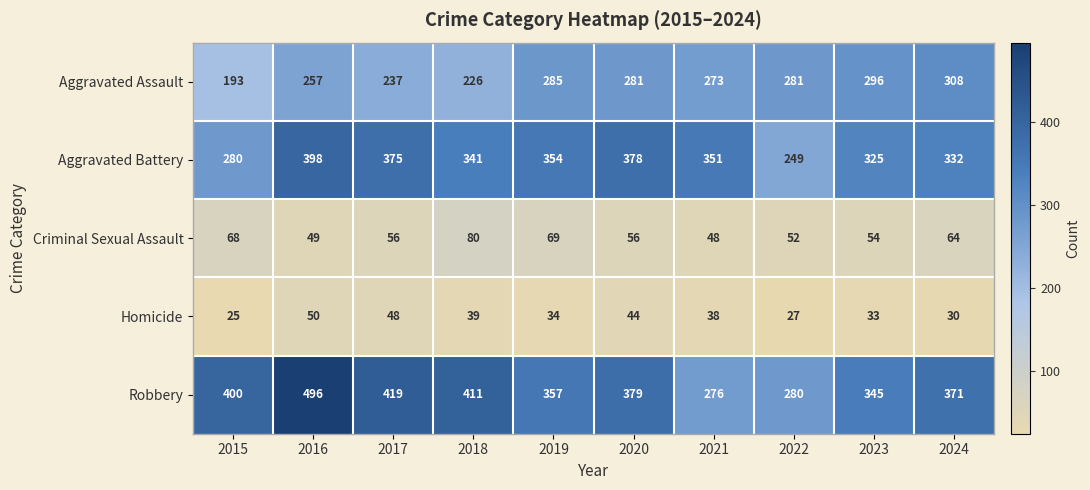

What is the approximate value of Homicide at 2021?

38